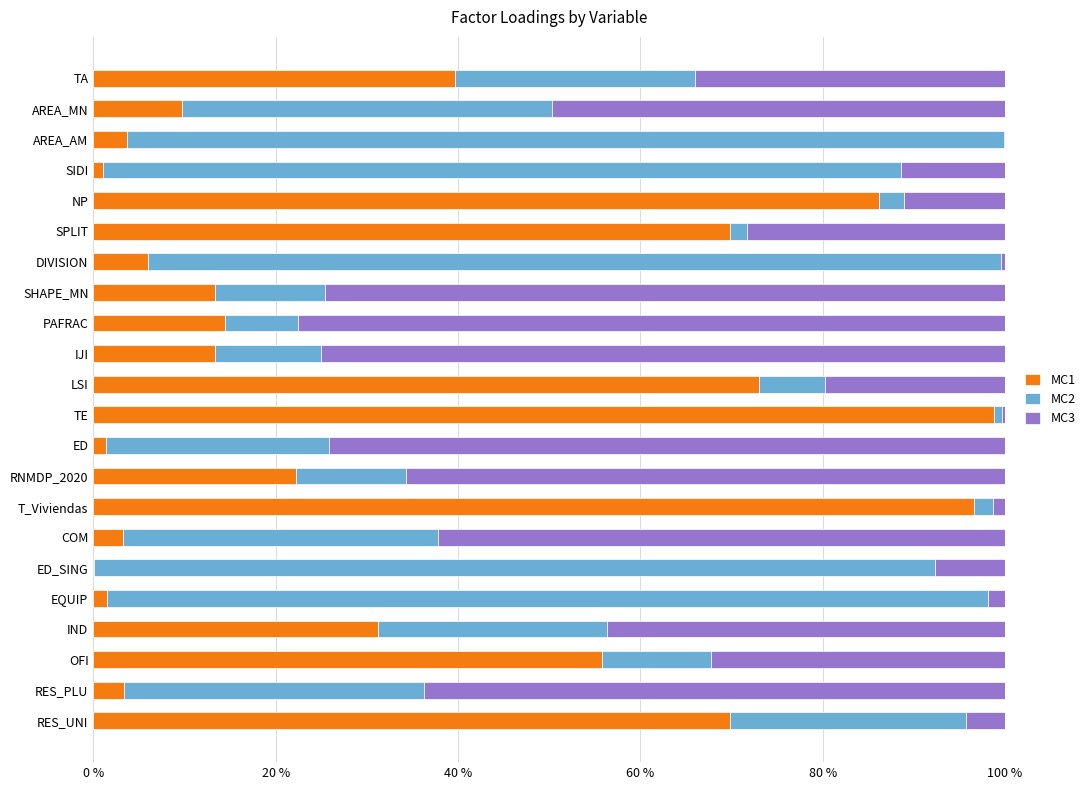

Which series has the widest spread of values?

MC1